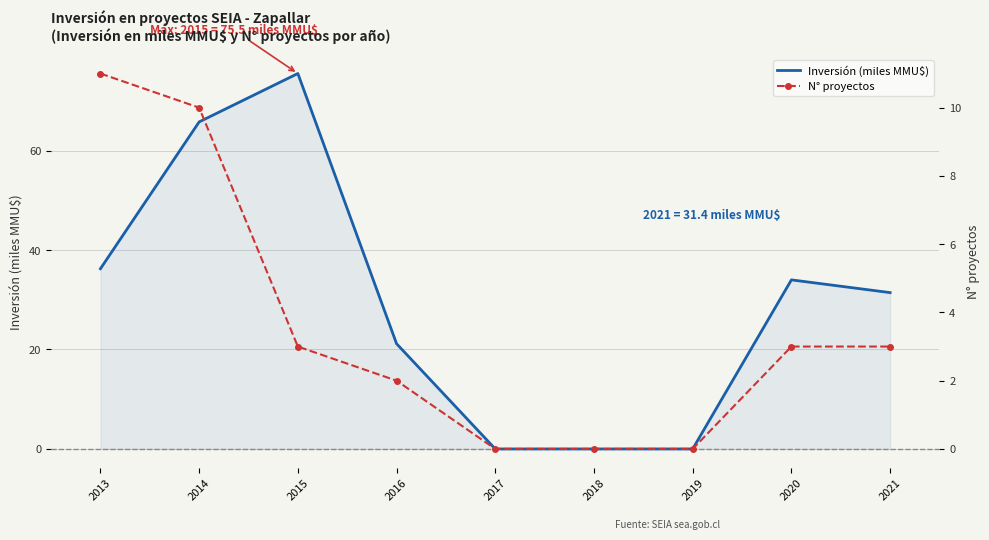

Count the number of data series in this chart.

2